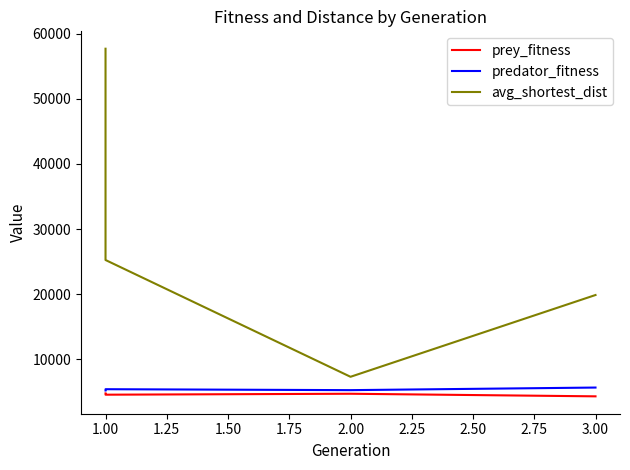

Which series has the largest total across all categories?

avg_shortest_dist